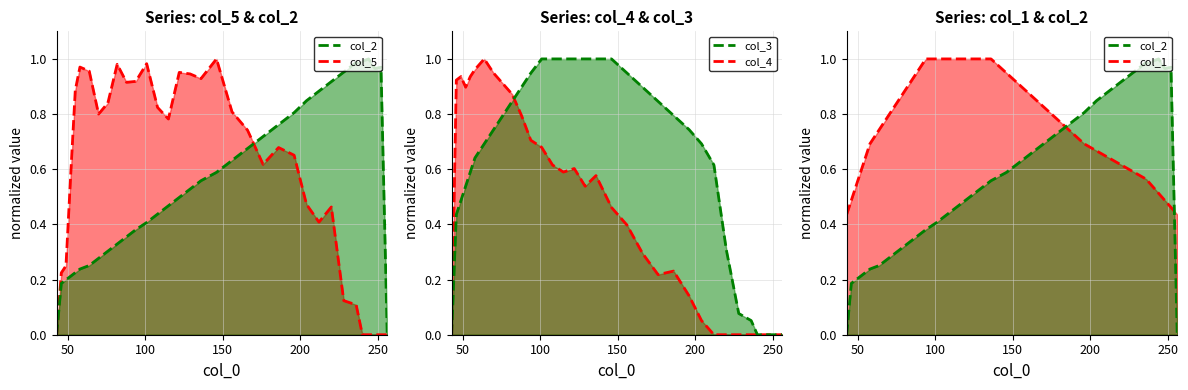

The value of col_3 line at 300 is 0.4. True or false?

False